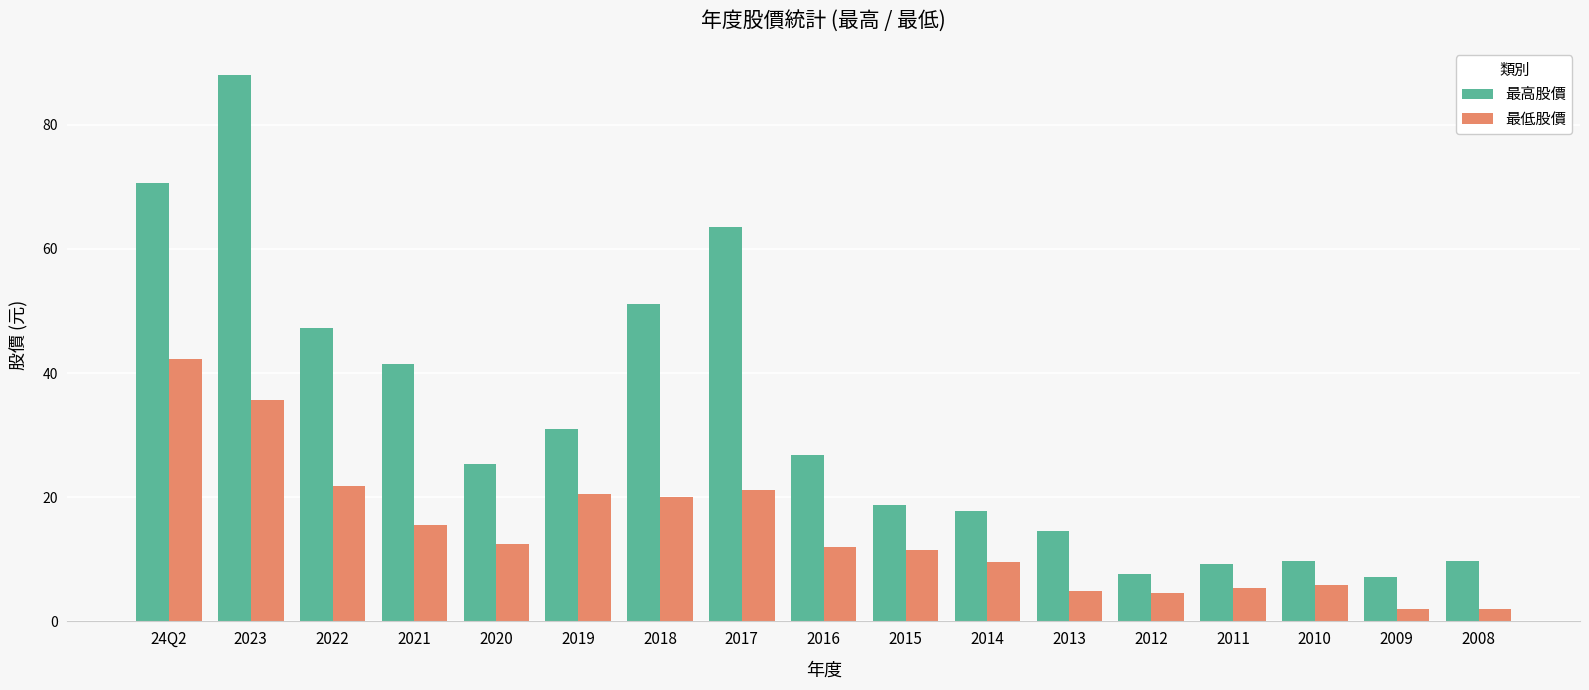

At which label does 最低股價 reach its peak?

24Q2